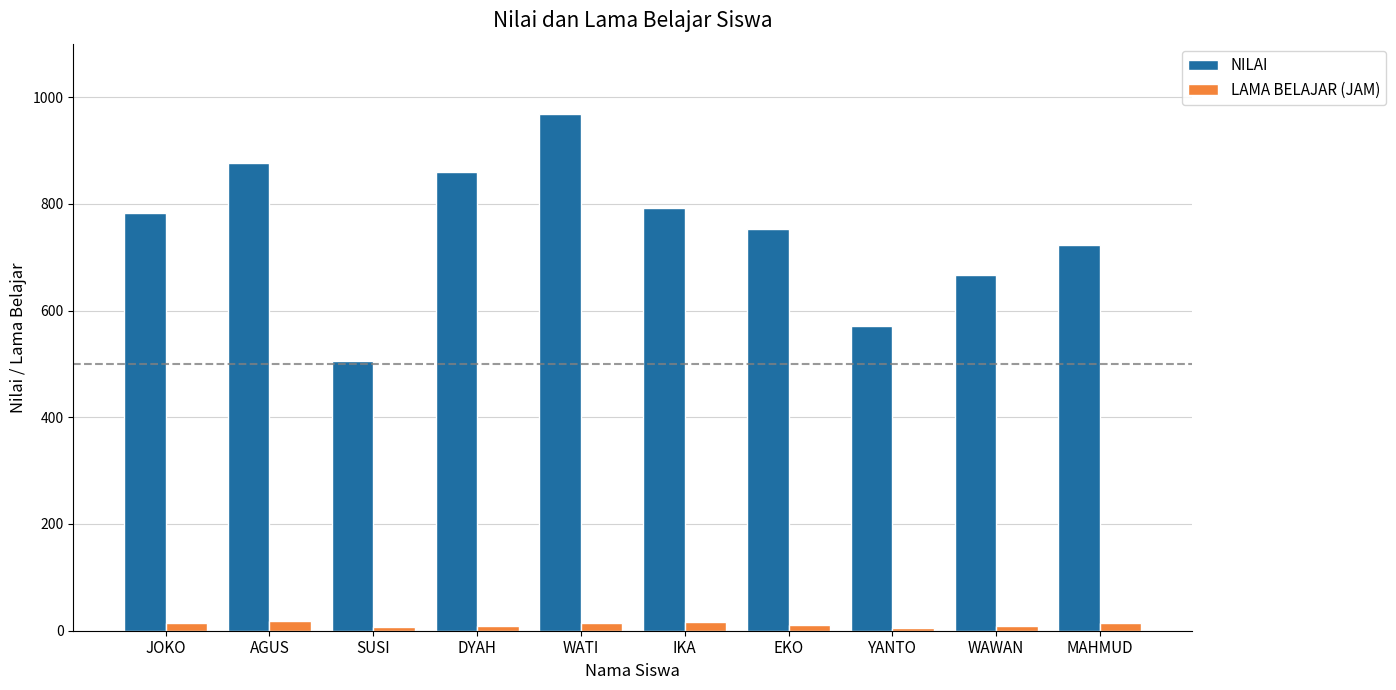

What is the smallest value displayed?

5